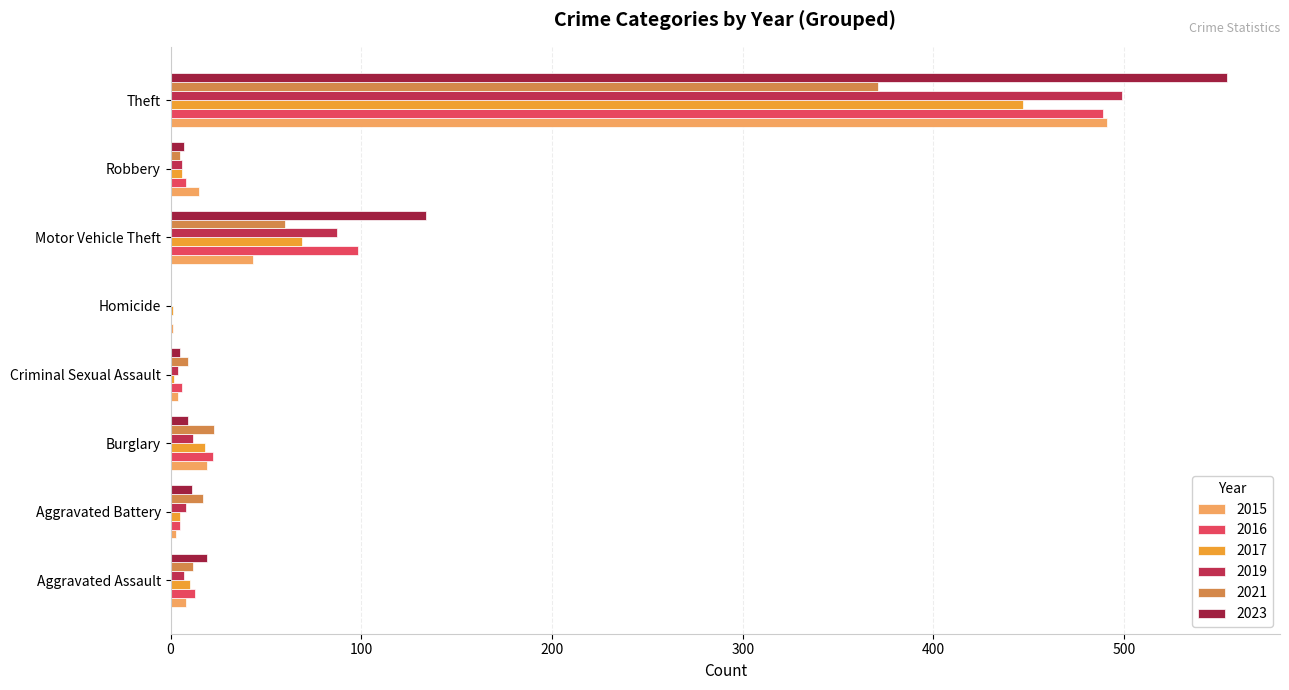

How many distinct data groups are displayed?

6